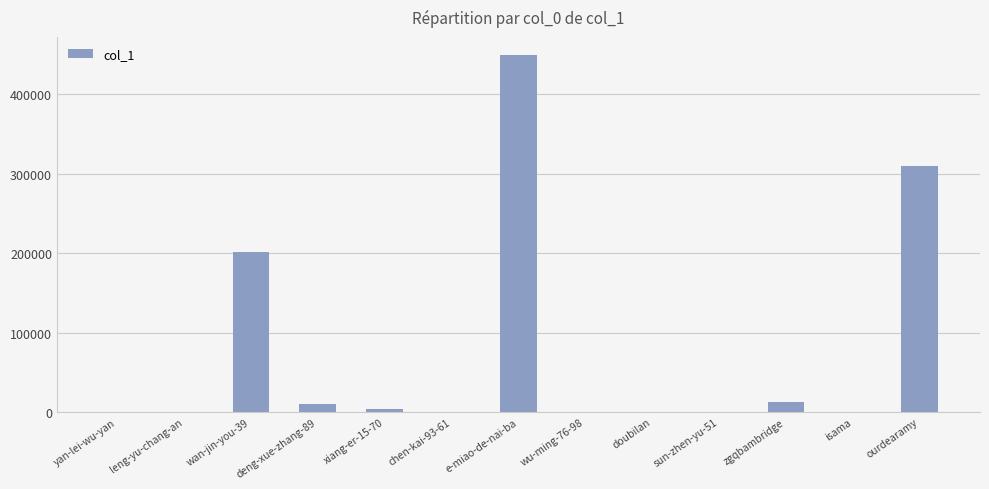

Approximately how many times larger is the value at xiang-er-15-70 compared to leng-yu-chang-an?

83.7